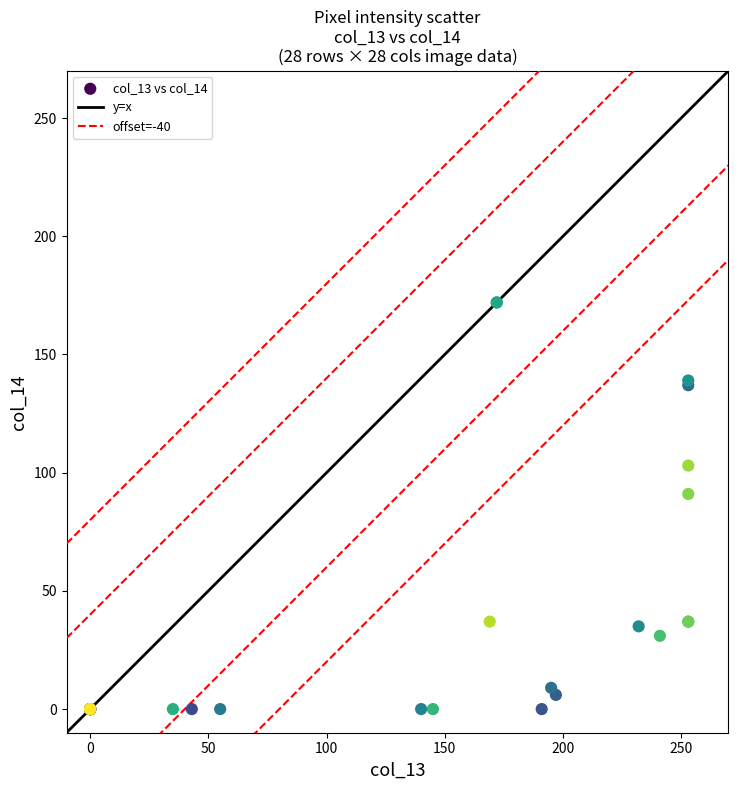

What Y value in the scatter plot is closest to 86?

91